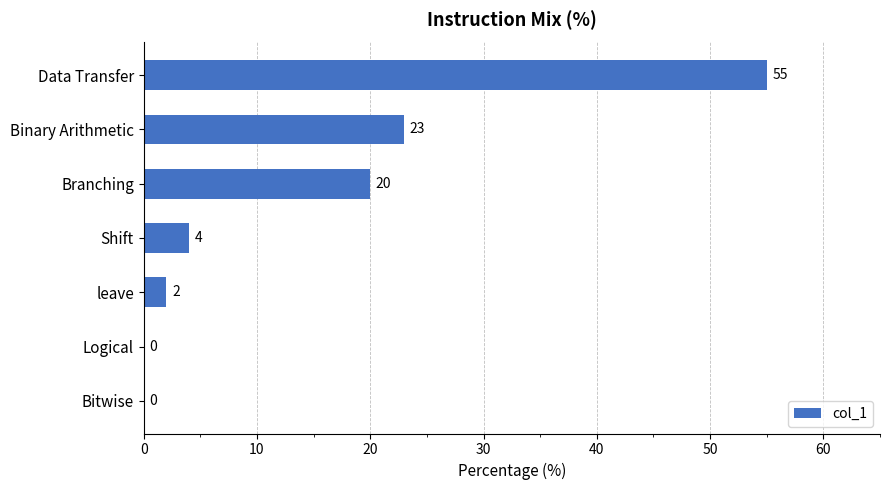

Reading top to bottom, extract all data points from this chart.

Data Transfer=55	Binary Arithmetic=23	Branching=20	Shift=4	leave=2	Logical=0	Bitwise=0